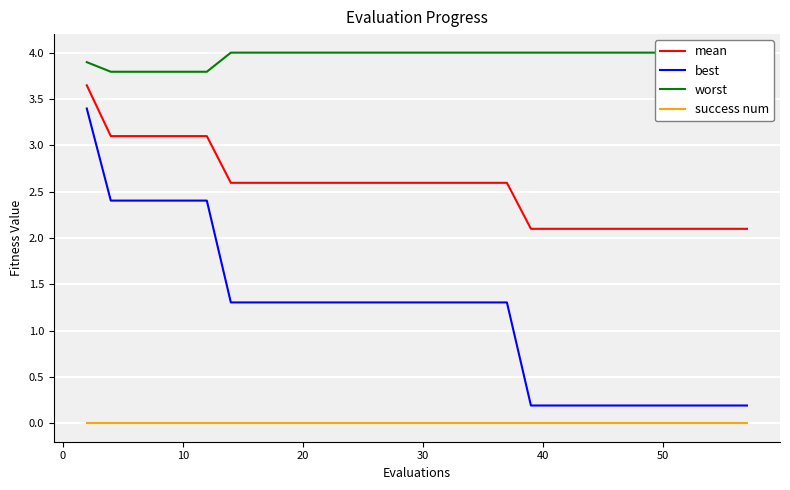

True or false: success num has more than 2 interior local peaks.

False